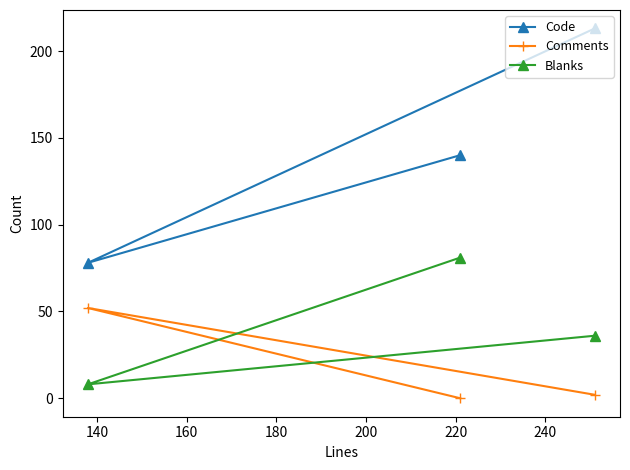

How many Blanks values are between 8 and 81?

3